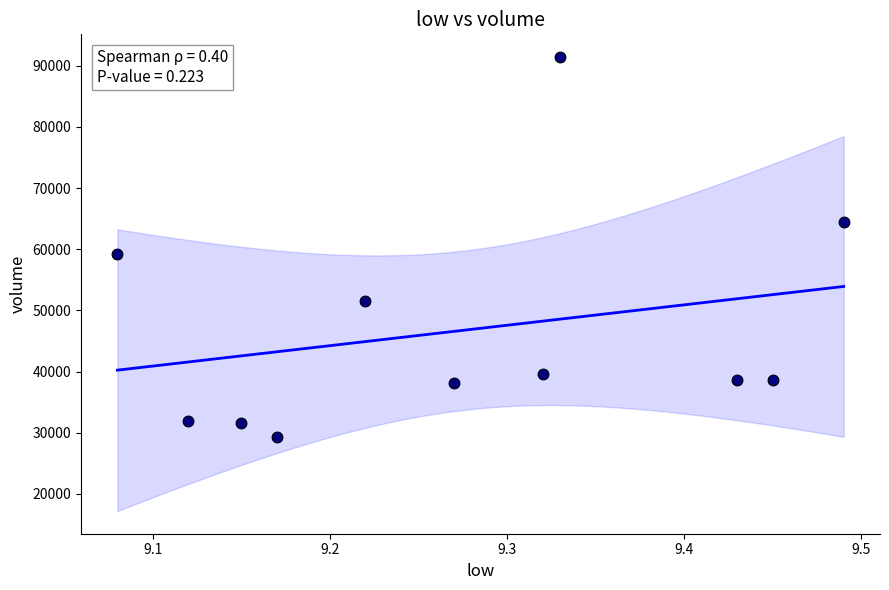

What is the average Y value?

46761.8